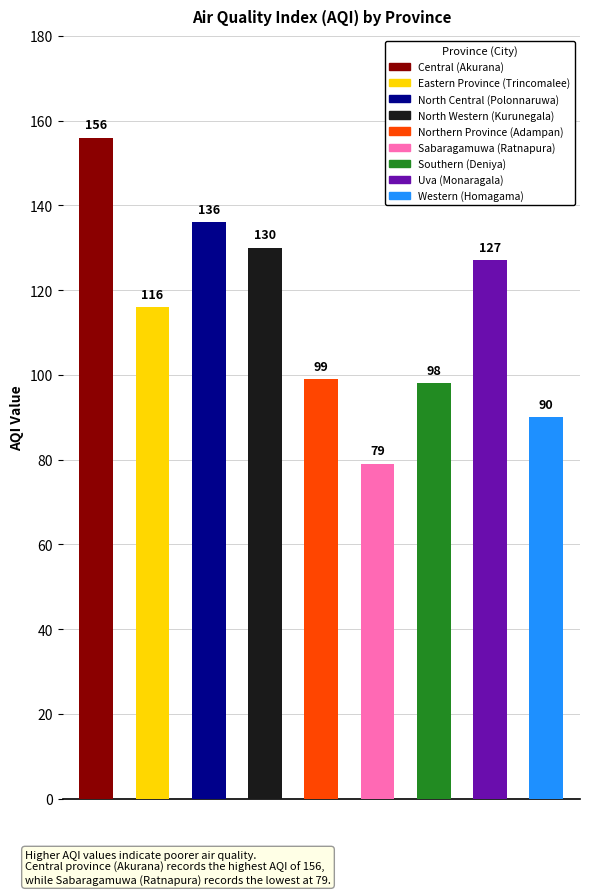

Reading left to right, list all the values displayed in this chart.

Central=156	Eastern Province=116	North Central=136	North Western=130	Northern Province=99	Sabaragamuwa=79	Southern=98	Uva=127	Western=90